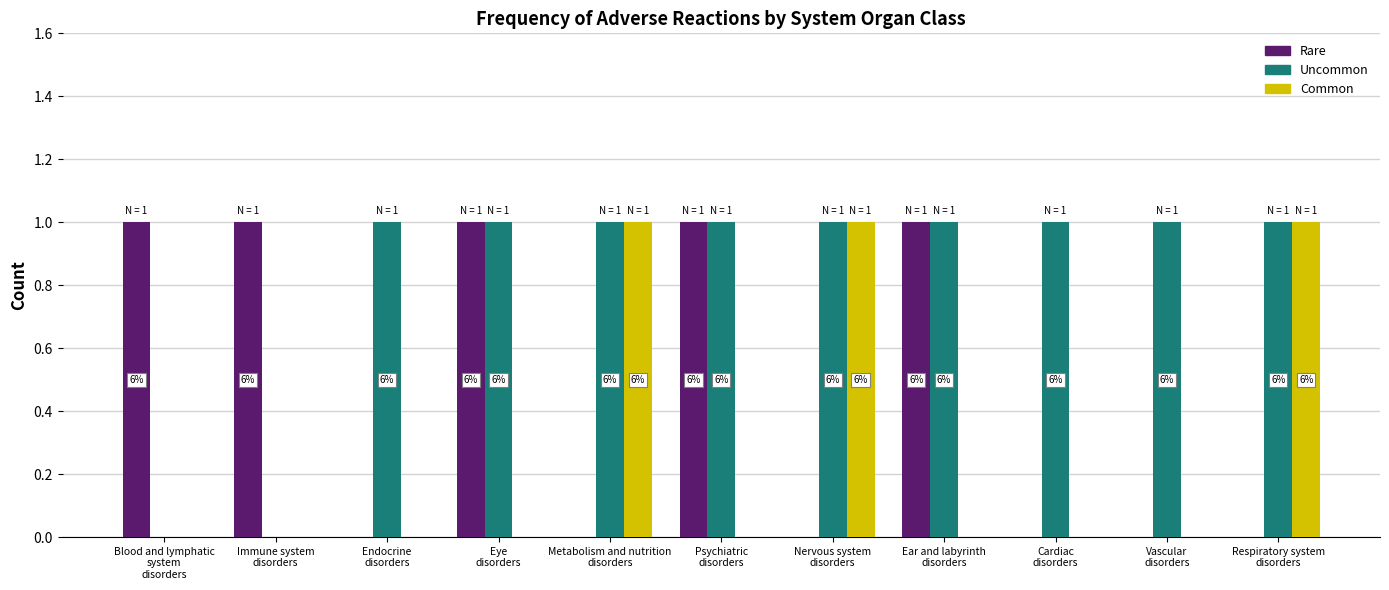

What are all the series names shown in the legend?

Rare, Uncommon, Common